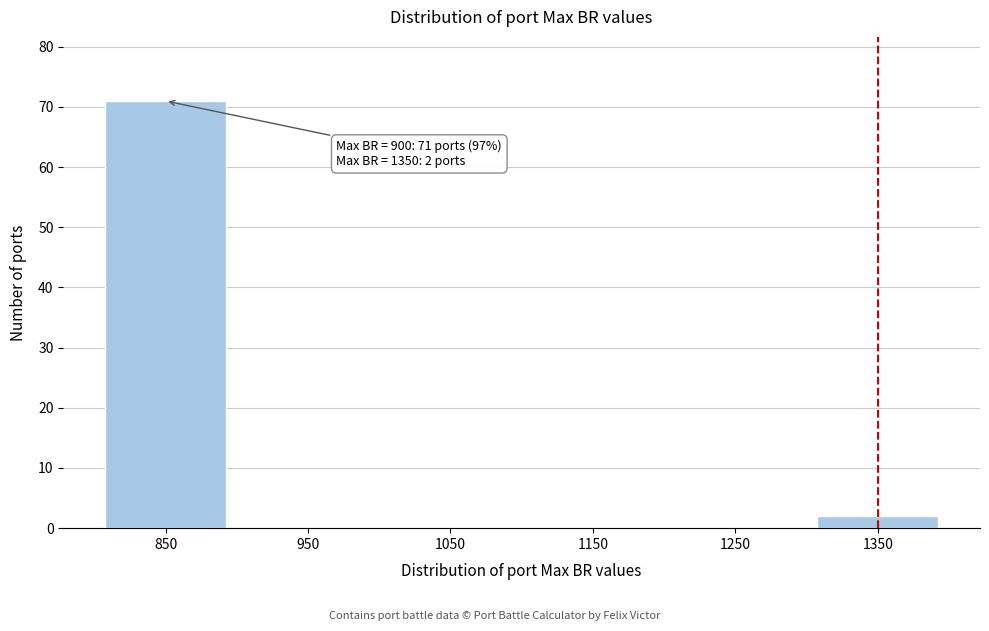

Reading left to right, list all the values displayed in this chart.

850=71	950=0	1050=0	1150=0	1250=0	1350=2